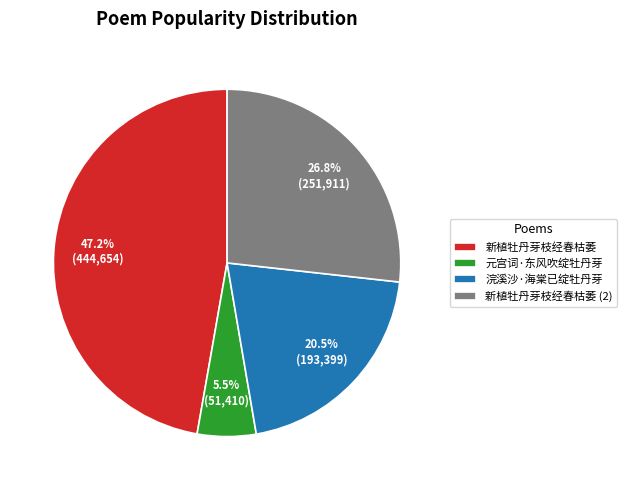

How many segments does this pie chart have?

4